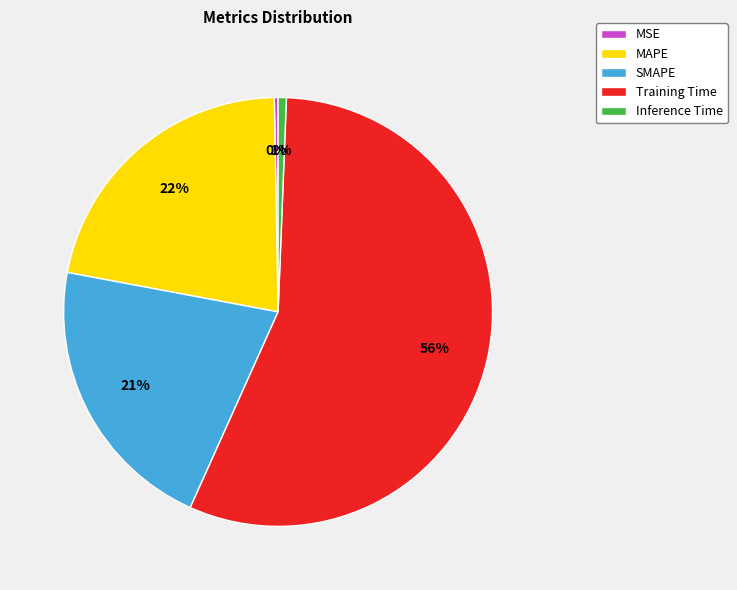

Do Inference Time and SMAPE together represent more than half of the pie?

No